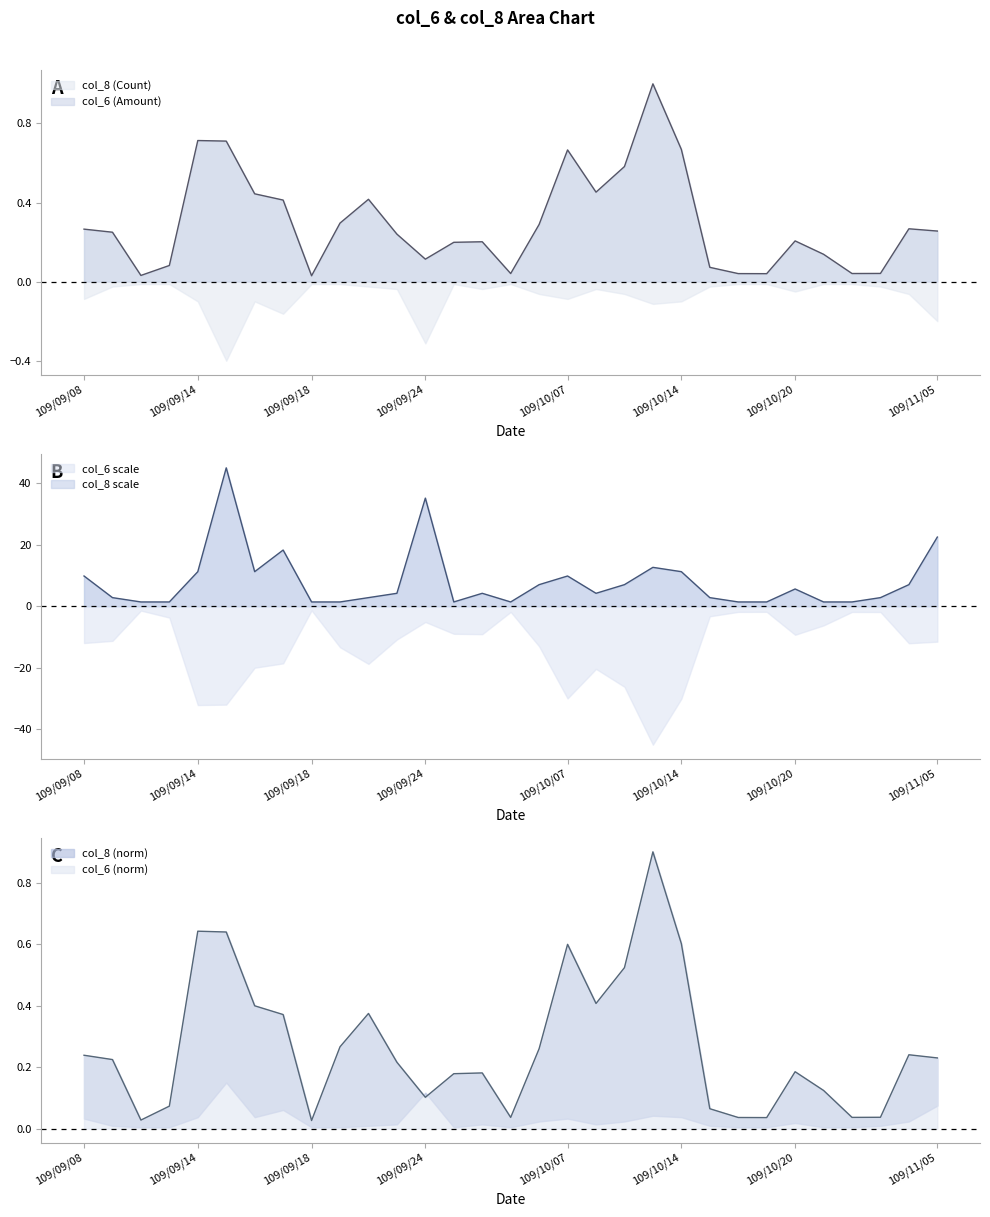

At which label is col_6 (Amount) closest to 0?

109/09/18